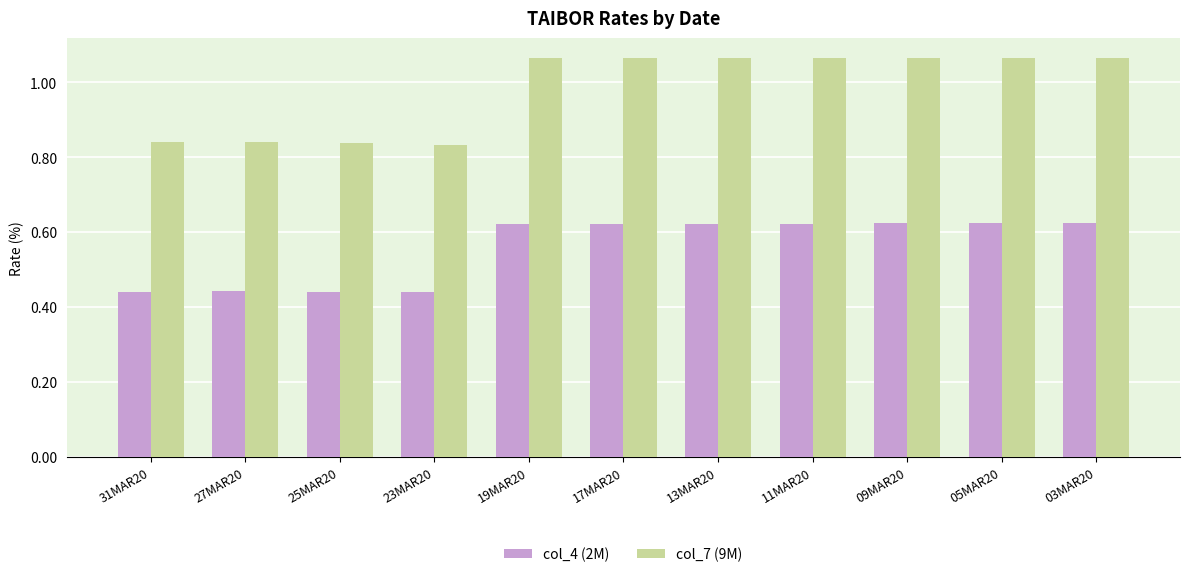

How many col_4 (2M) values are between 0 and 1?

11